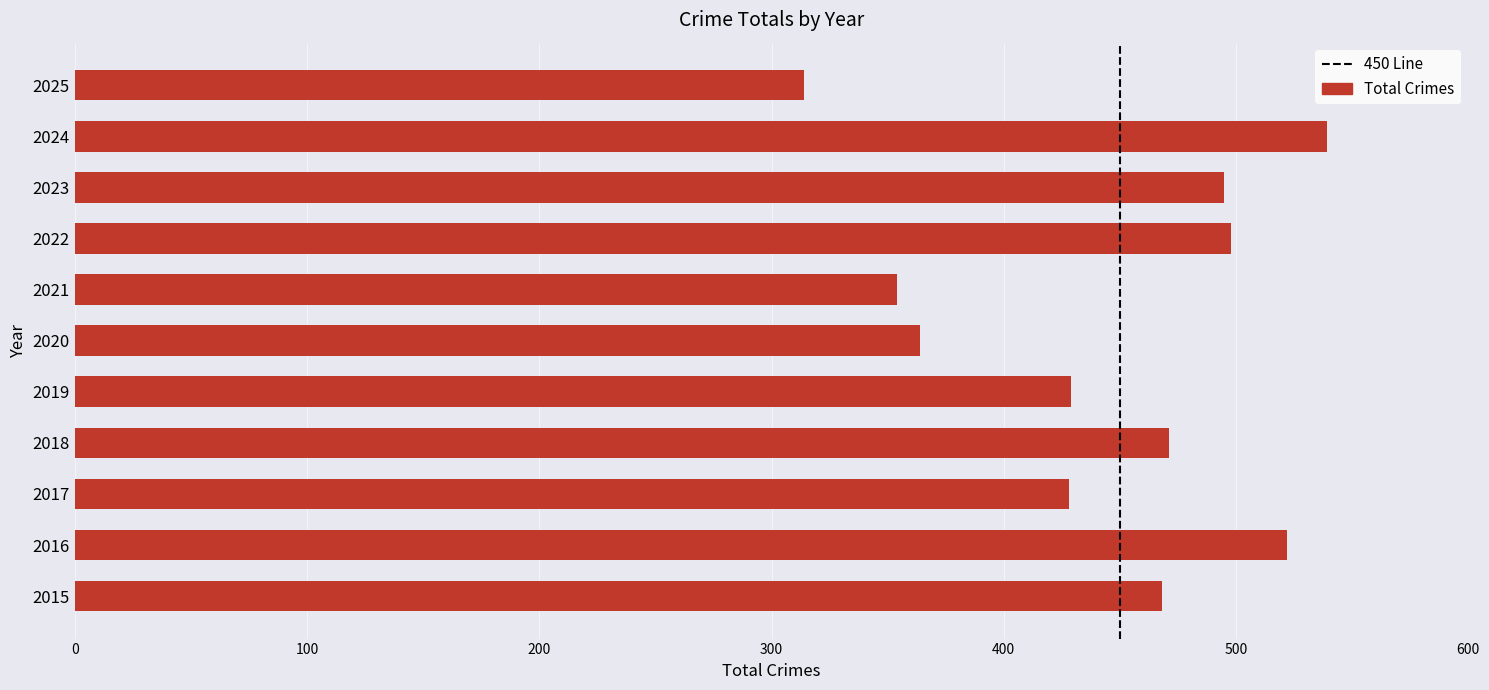

What is the approximate value at 2017?

428